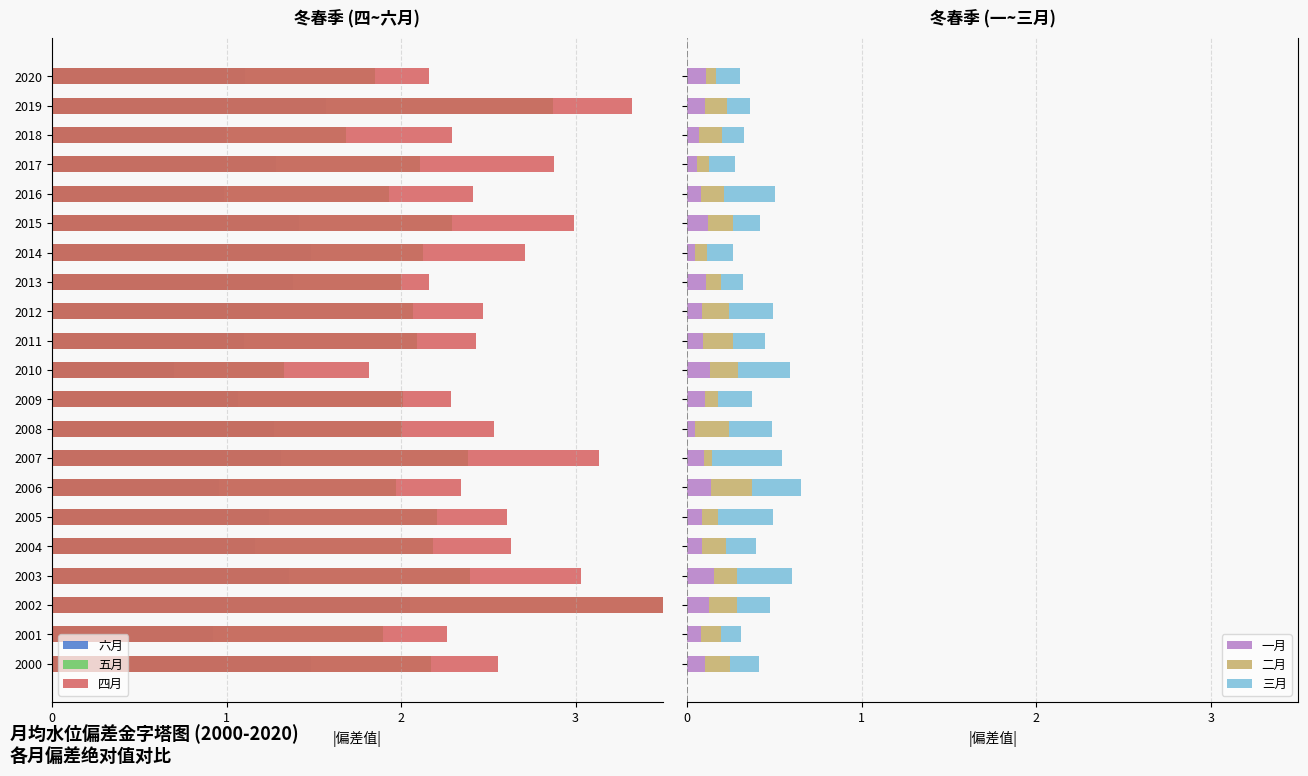

How many bars are there in total?

126